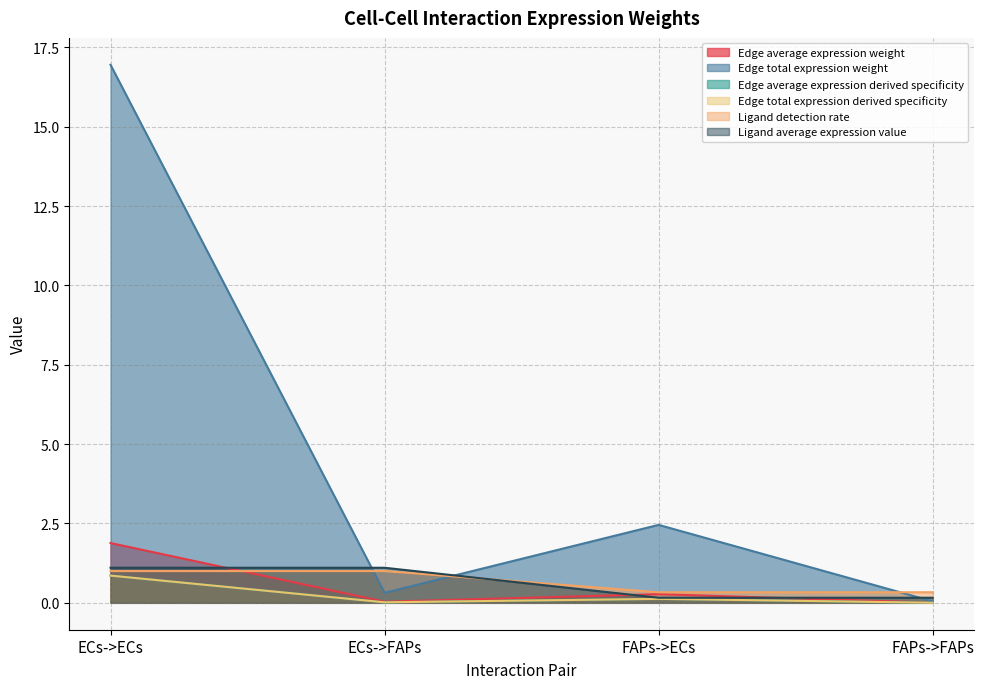

How many interior local valleys does the Edge average expression derived specificity series have?

1